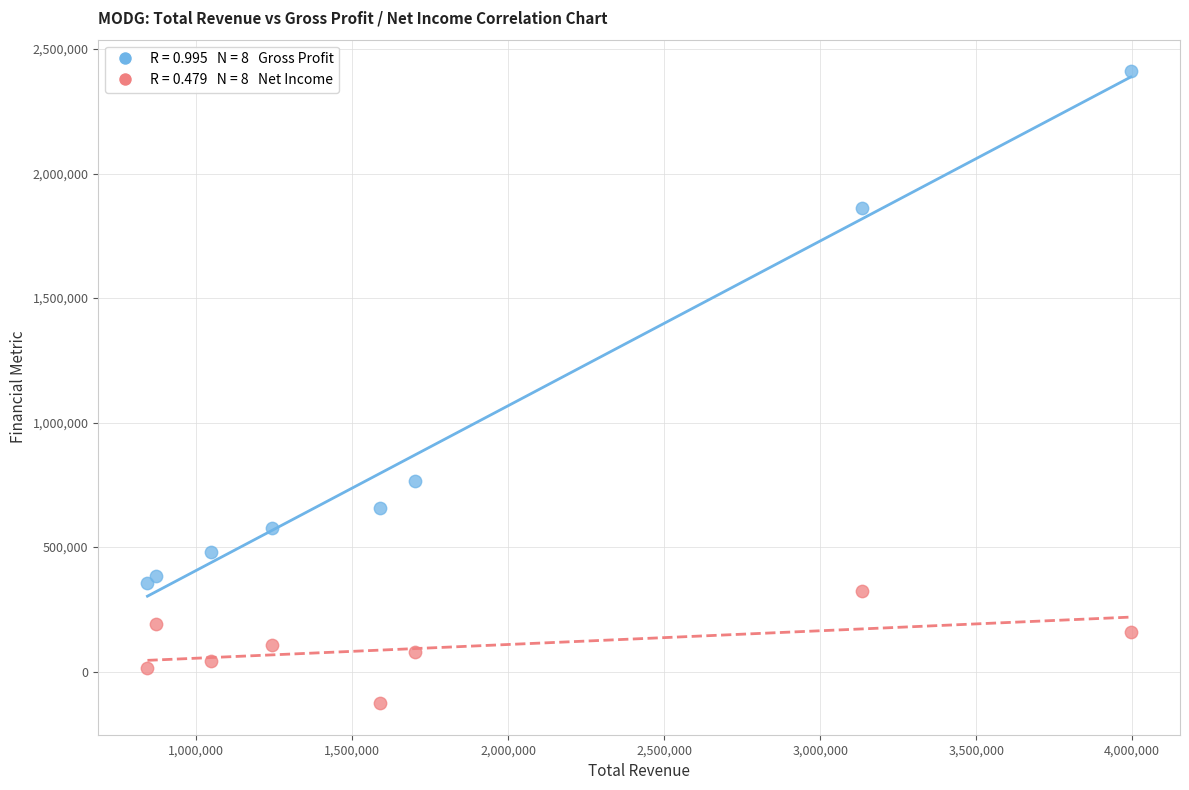

Across all series, what Y value is closest to 1142100?

766800